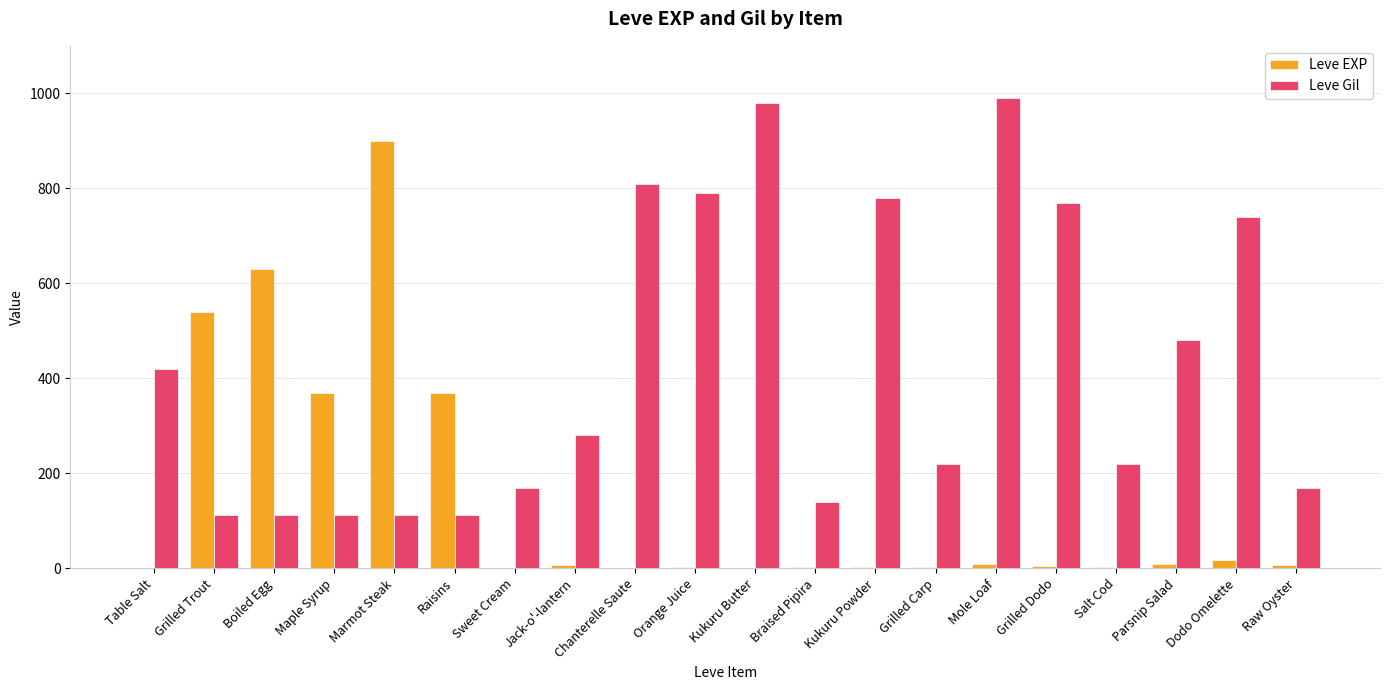

What is the maximum value shown in the chart?

990